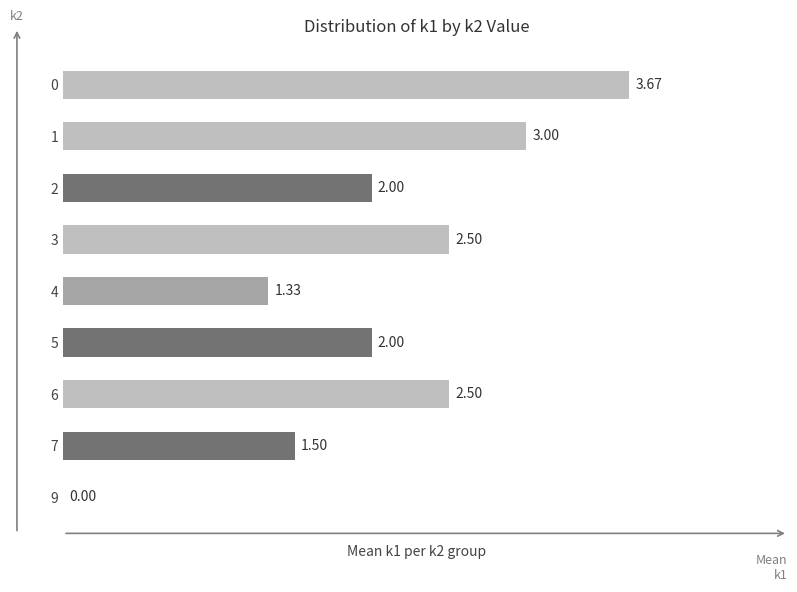

What is the sum of all values?

18.5